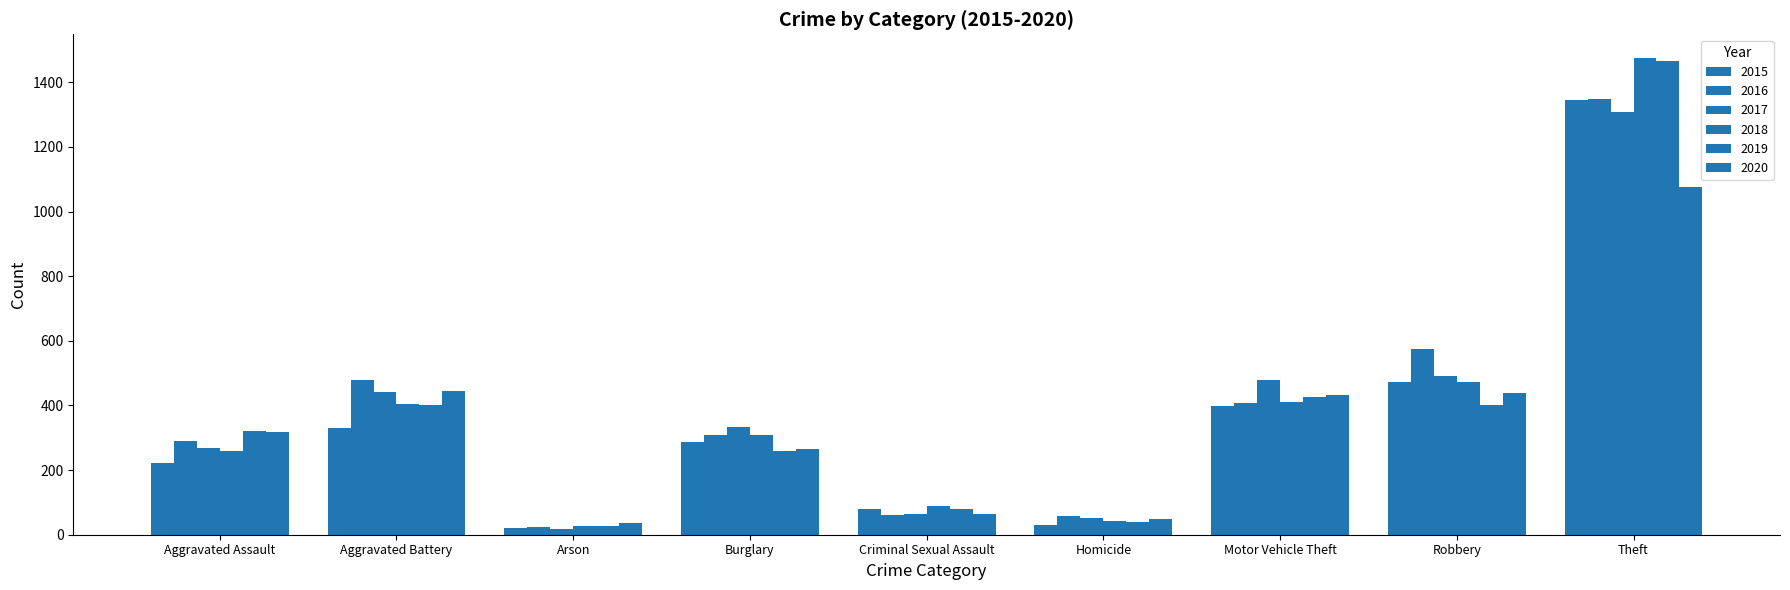

How many values in the 2019 series are below 321?

4